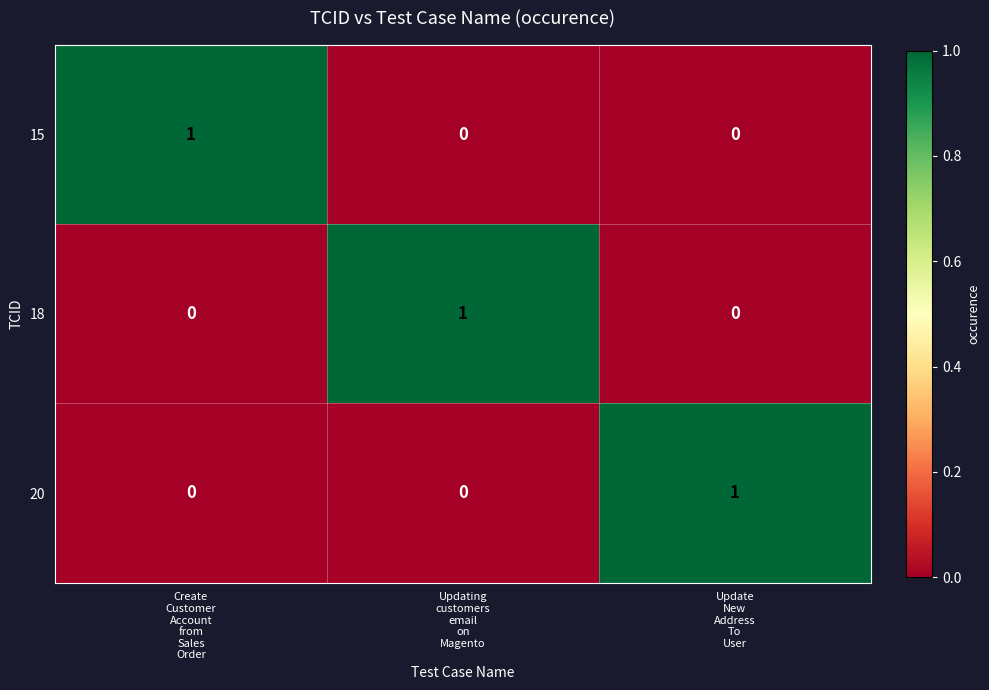

How many 18 values are between 0 and 1?

3